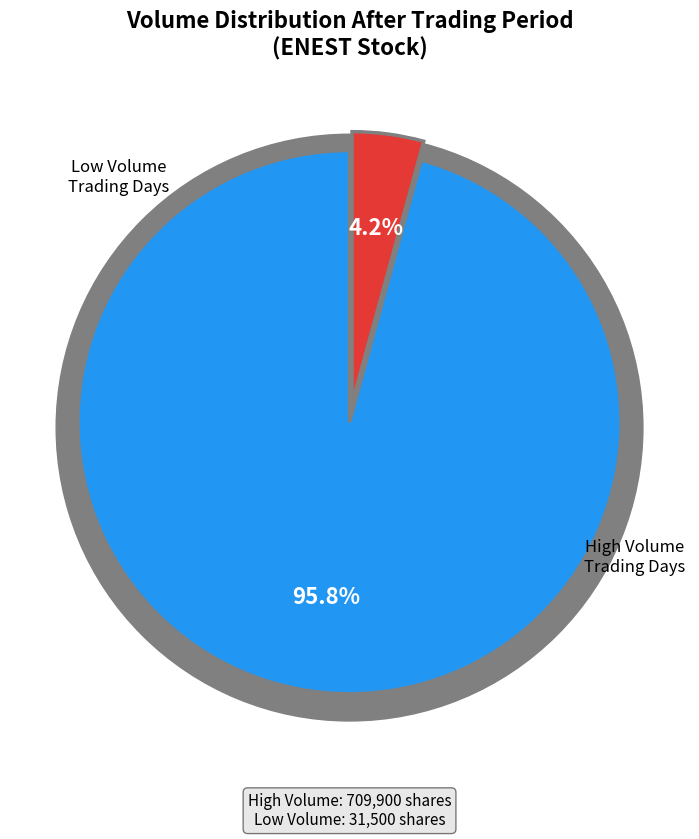

Is 2019-08-22 the majority of the pie?

No